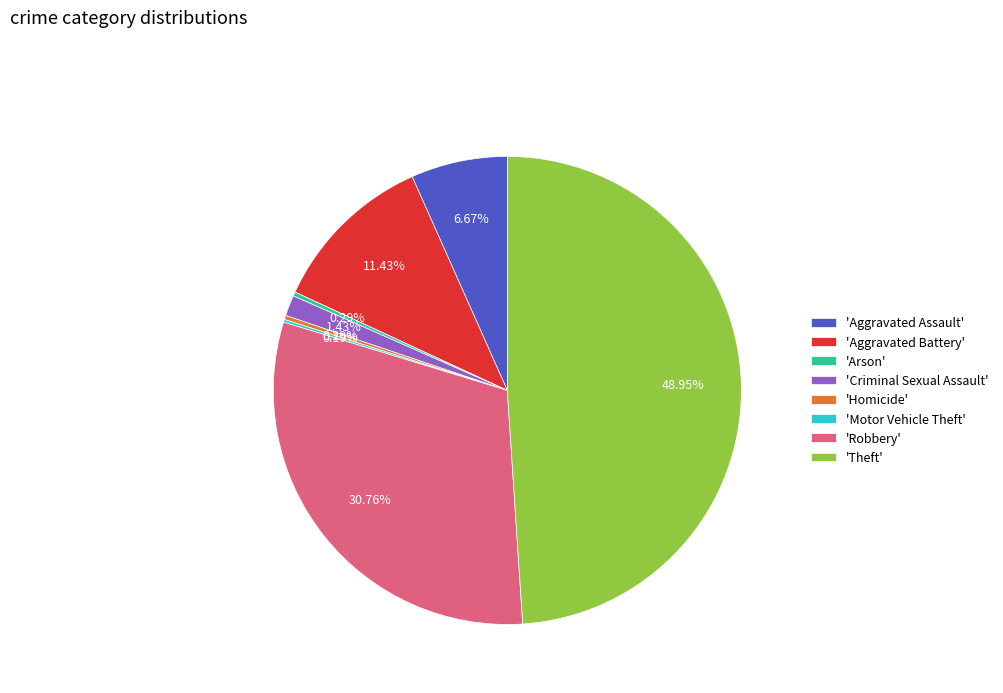

What is the ratio of the value at 'Robbery' to the value at 'Aggravated Battery'?

2.7